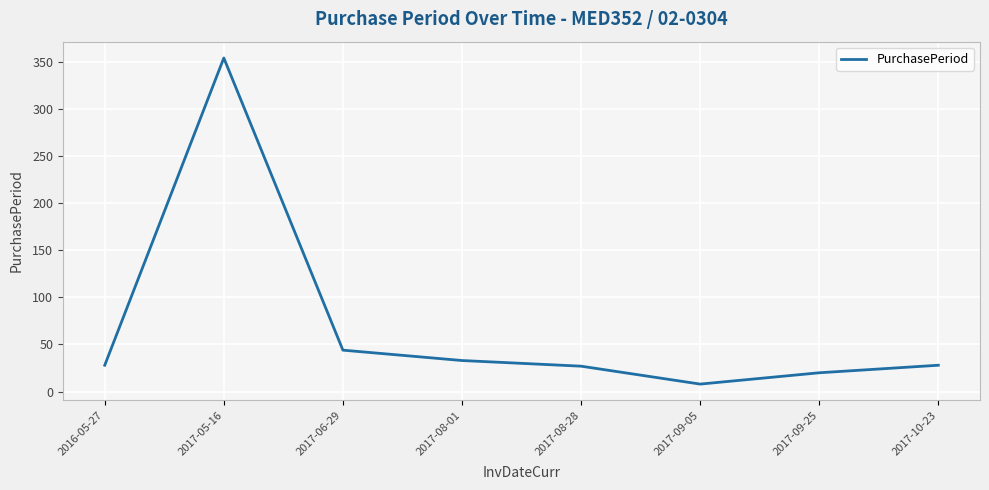

At which category does the chart reach its minimum across all series?

2017-09-05